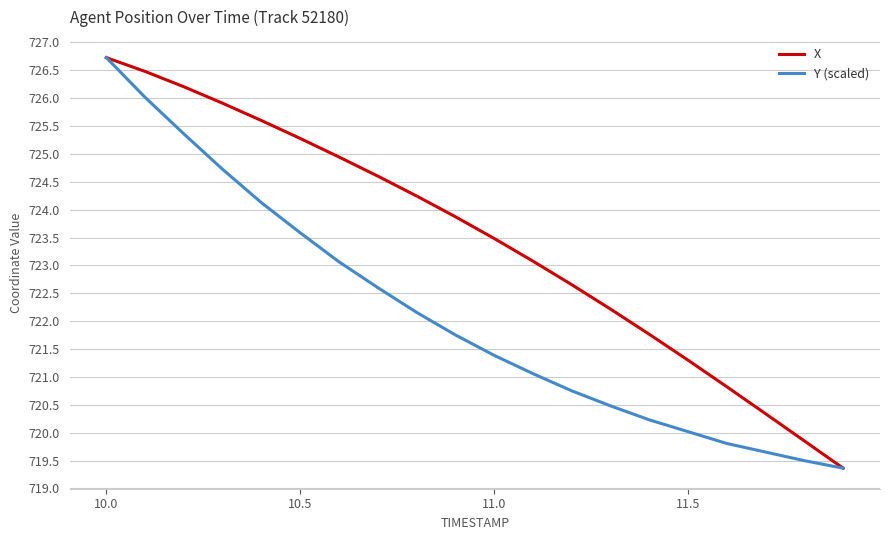

Which series has the largest total across all categories?

X